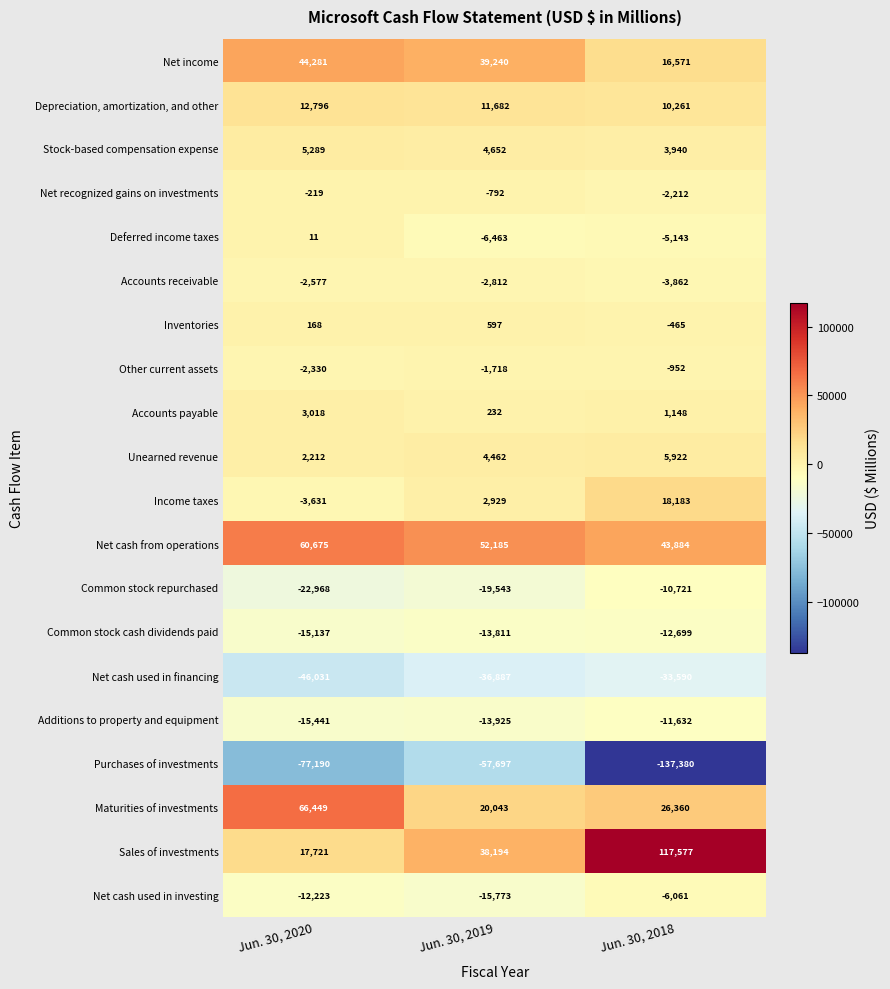

What is the difference between the maximum and minimum values in the Net income series?

27710